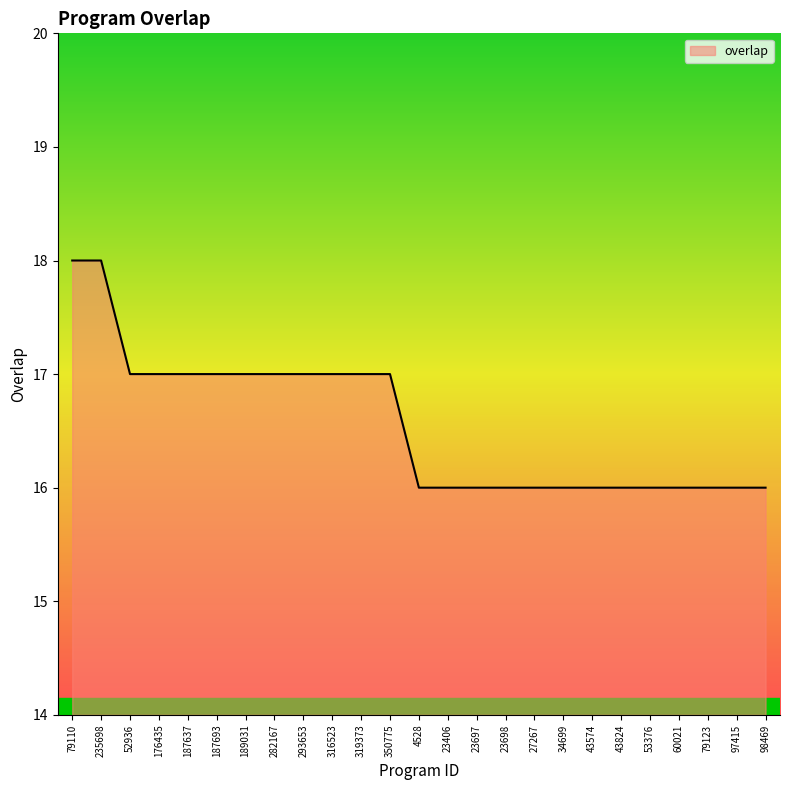

The value at 79110 is 27. True or false?

False